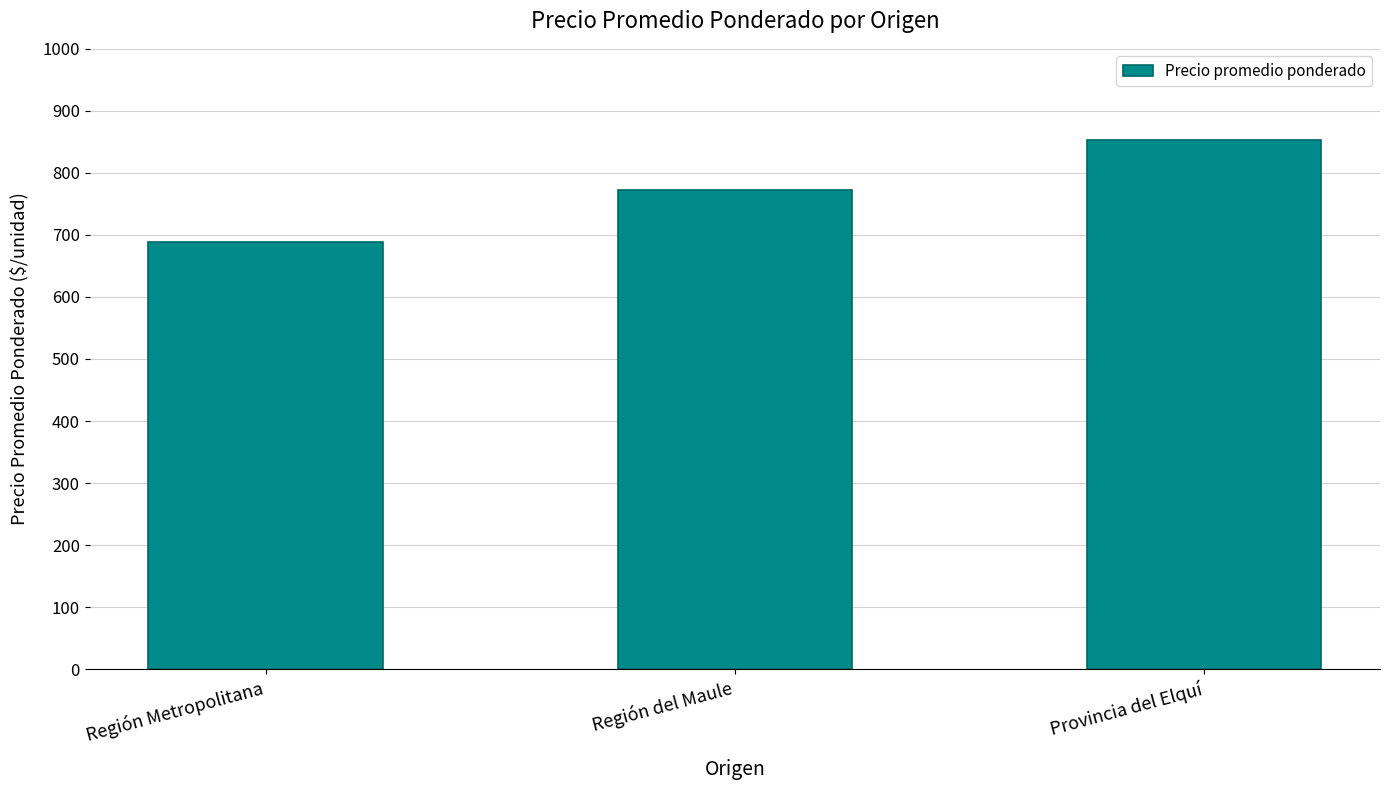

Which category has the highest value across all series?

Provincia del Elquí